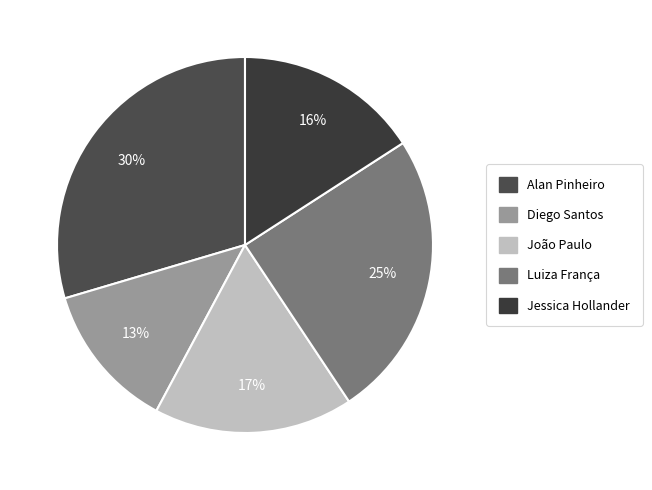

What is the largest slice in the pie chart?

Alan Pinheiro